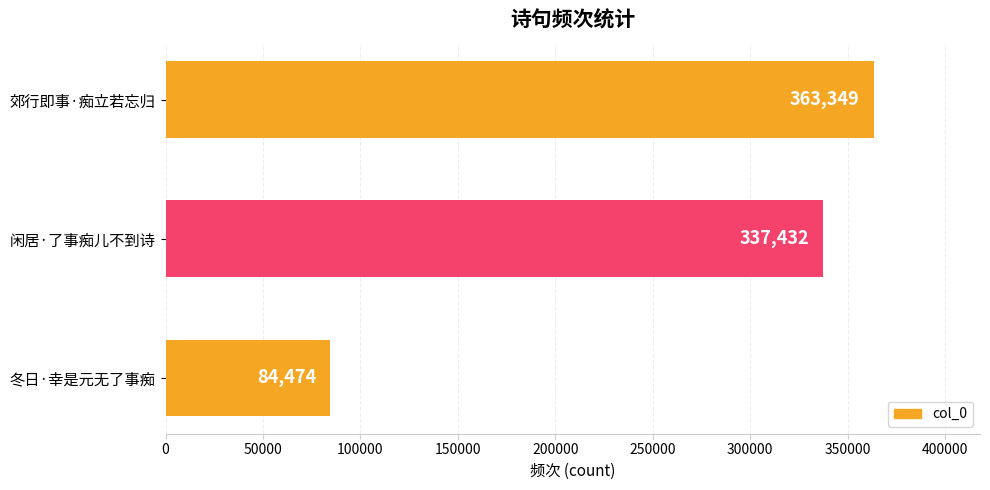

Does the chart contain any negative values?

No